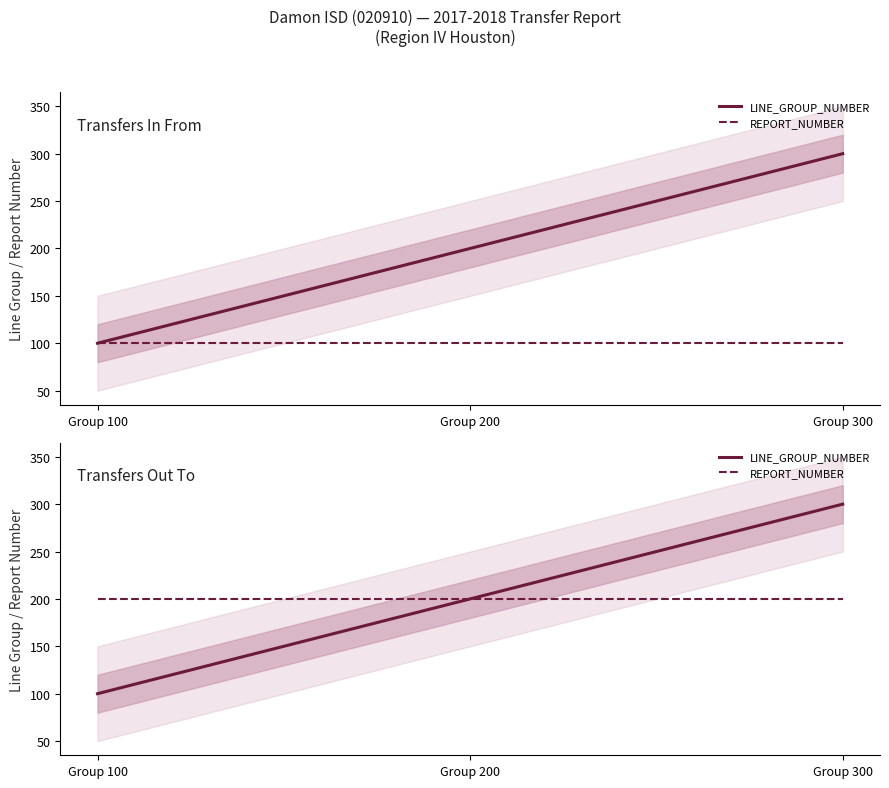

The value of LINE_GROUP_NUMBER at Group 100 is 100. True or false?

True